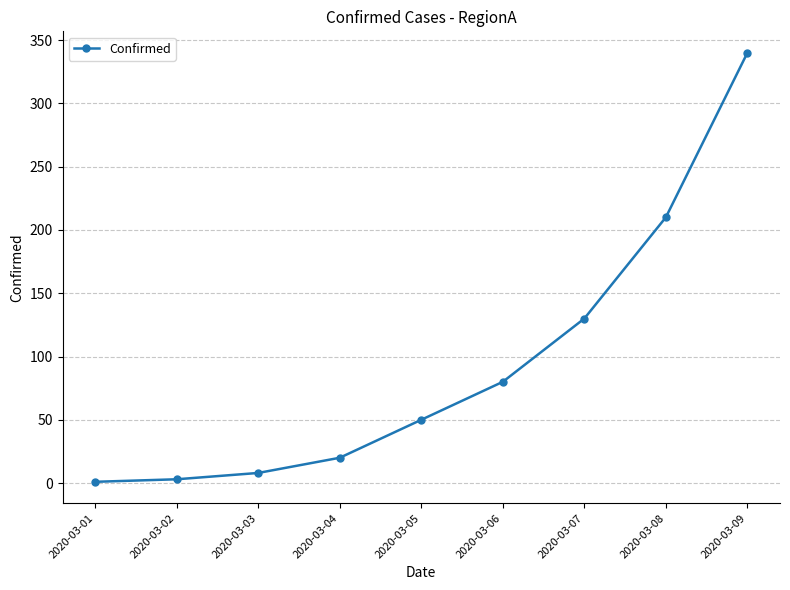

What is the value of the 9th point from the left?

340